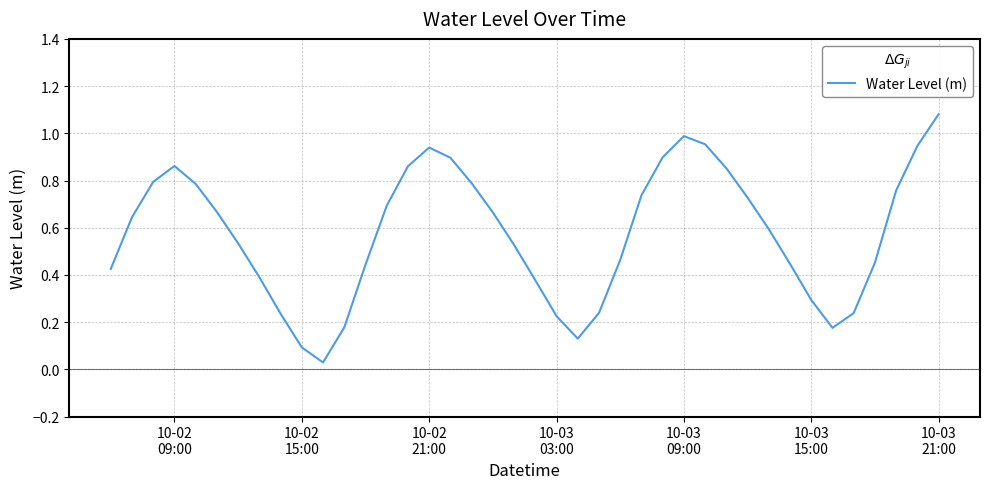

What is the difference between the second highest and minimum values?

1.0